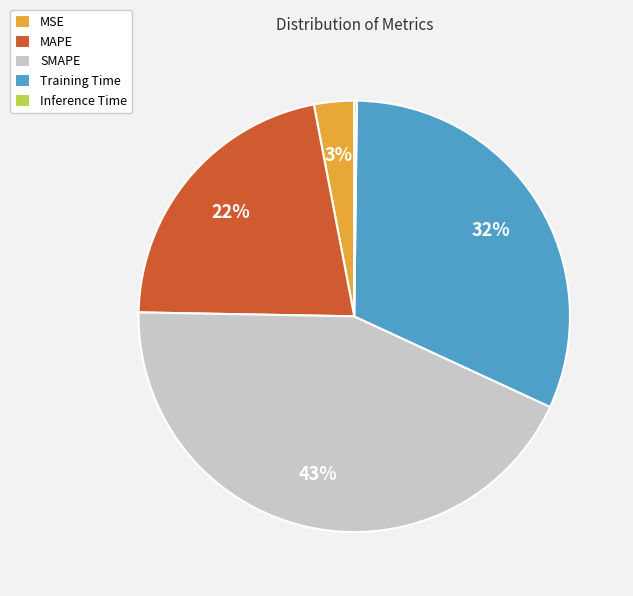

Is the sum of SMAPE and MAPE greater than half?

Yes